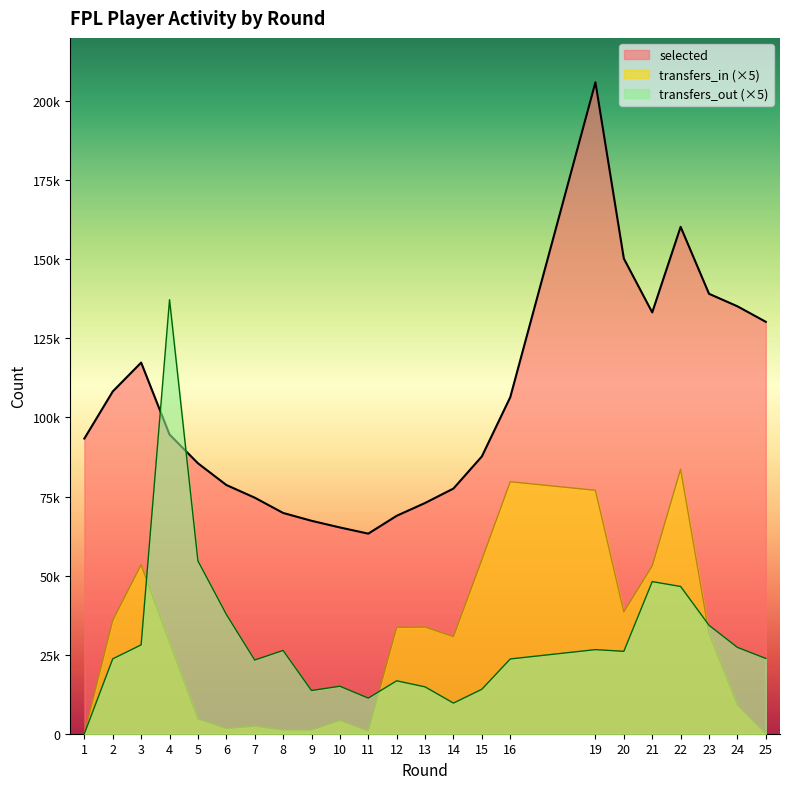

Is it true that transfers_out equals 35653 at 7?

False